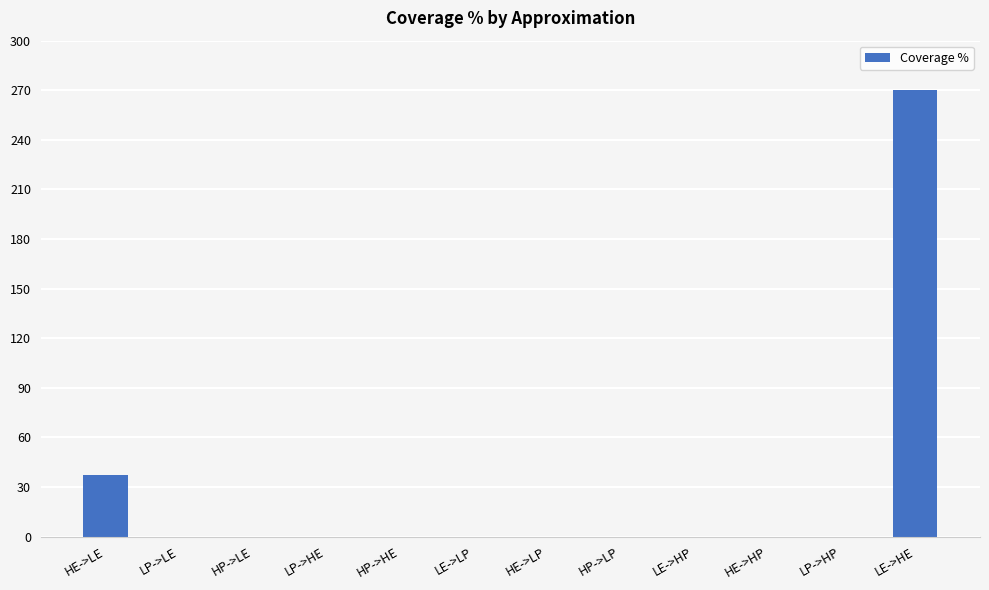

What is the sum of all values?

307.1